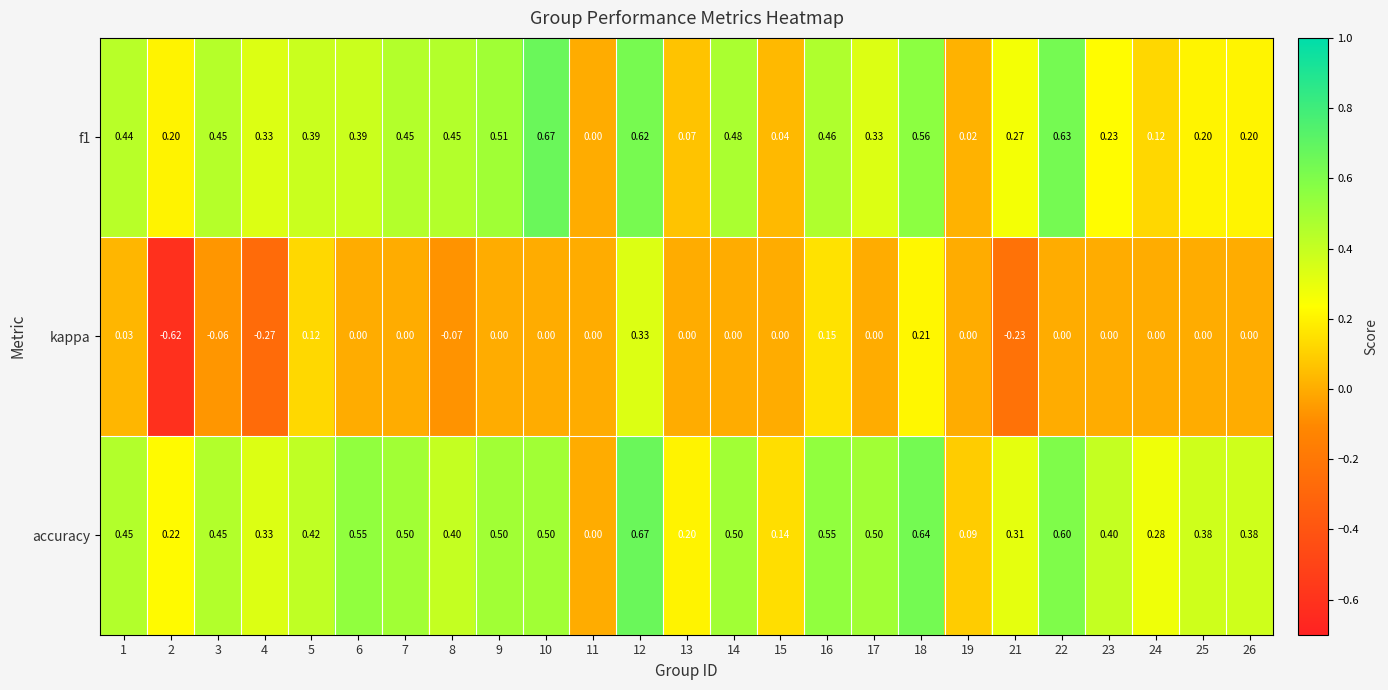

Which series changed the most between 15 and 23?

accuracy